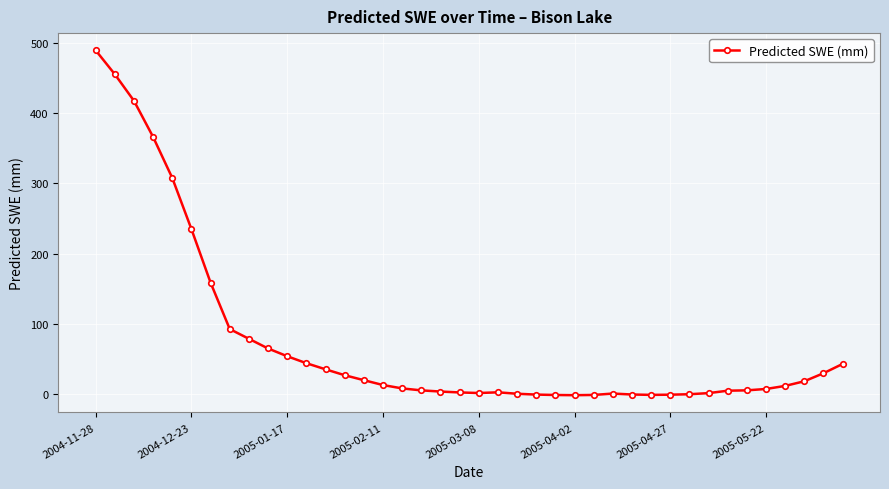

Does the chart display data point markers on the line(s)?

Yes